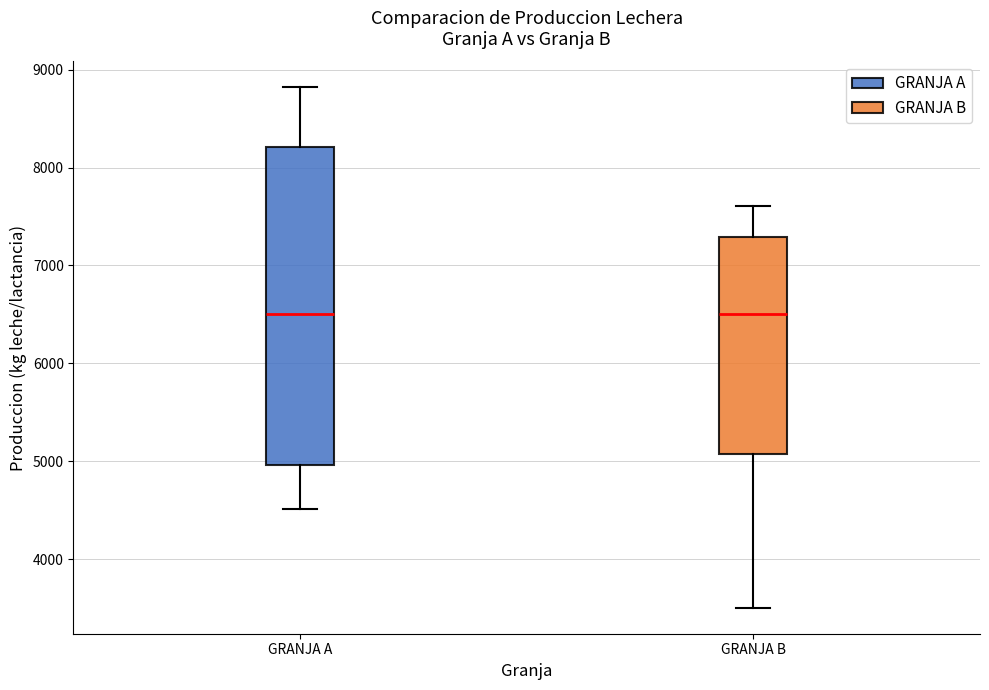

Reading left to right, transcribe this box plot: for each box, give where its median line is, the range the box spans, and where its two whiskers end, as read against the y-axis. The values are not printed on the chart, so give them approximately, as read against the axis.

GRANJA A: median 6500, box 5000 to 8200, whiskers 4500 to 8800
GRANJA B: median 6500, box 5100 to 7300, whiskers 3500 to 7600